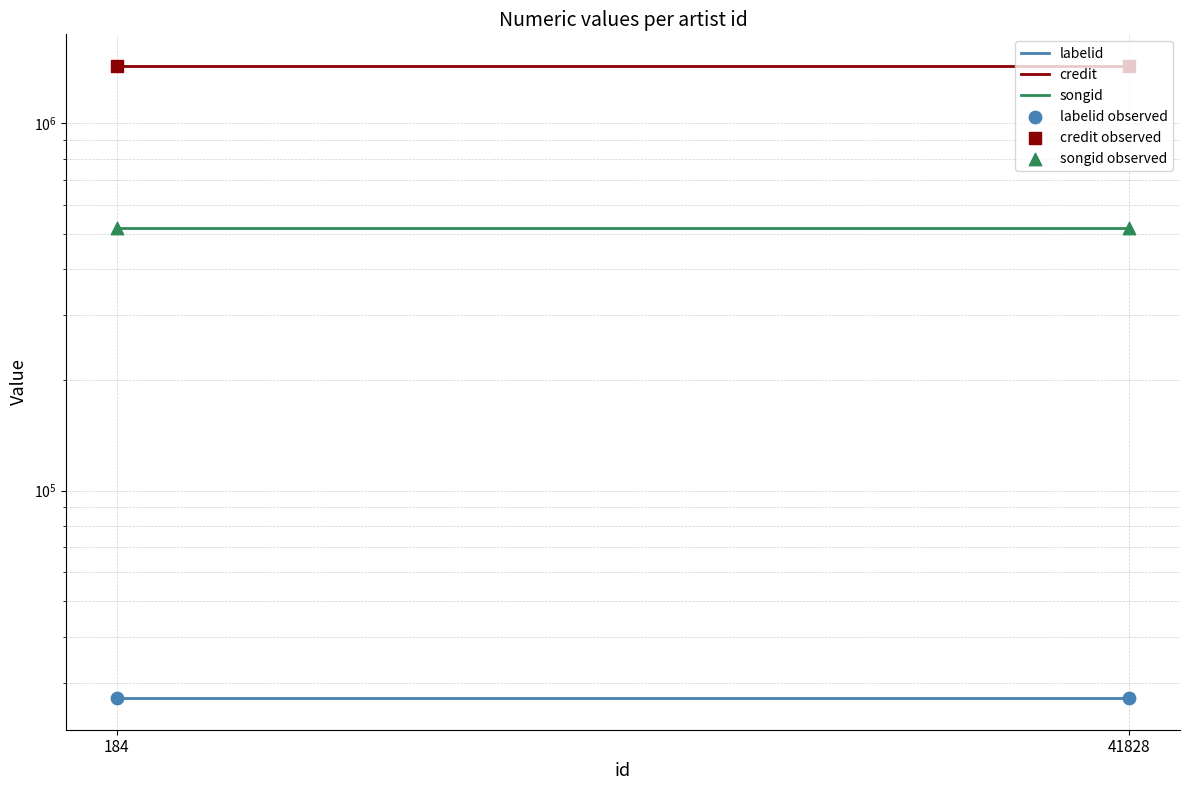

Which series contains the lowest Y value?

labelid